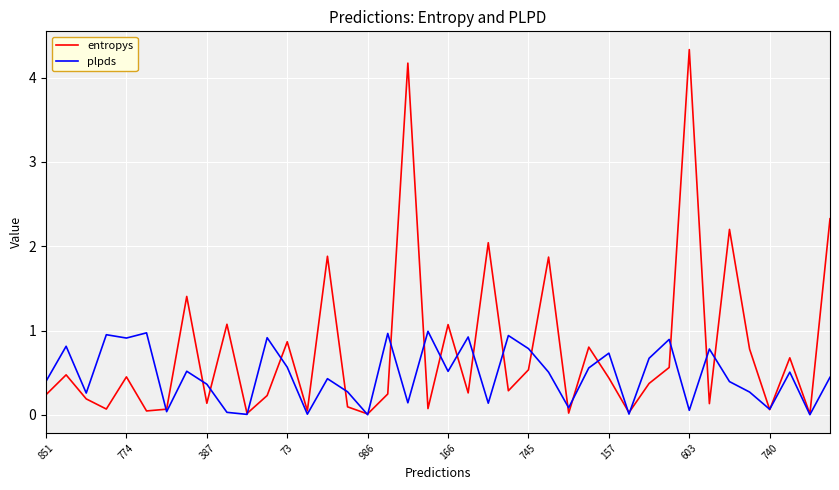

What is the greatest value displayed?

4.3